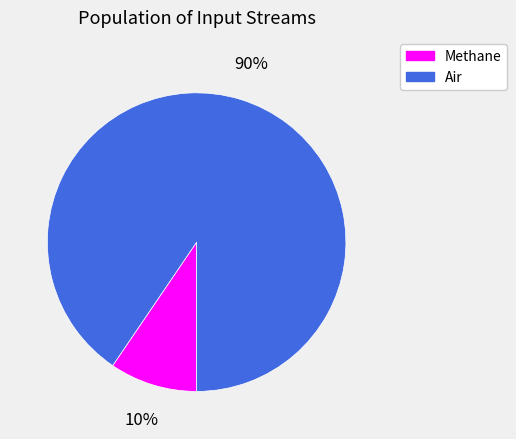

To the nearest percent, what percentage of the pie is Air?

90%